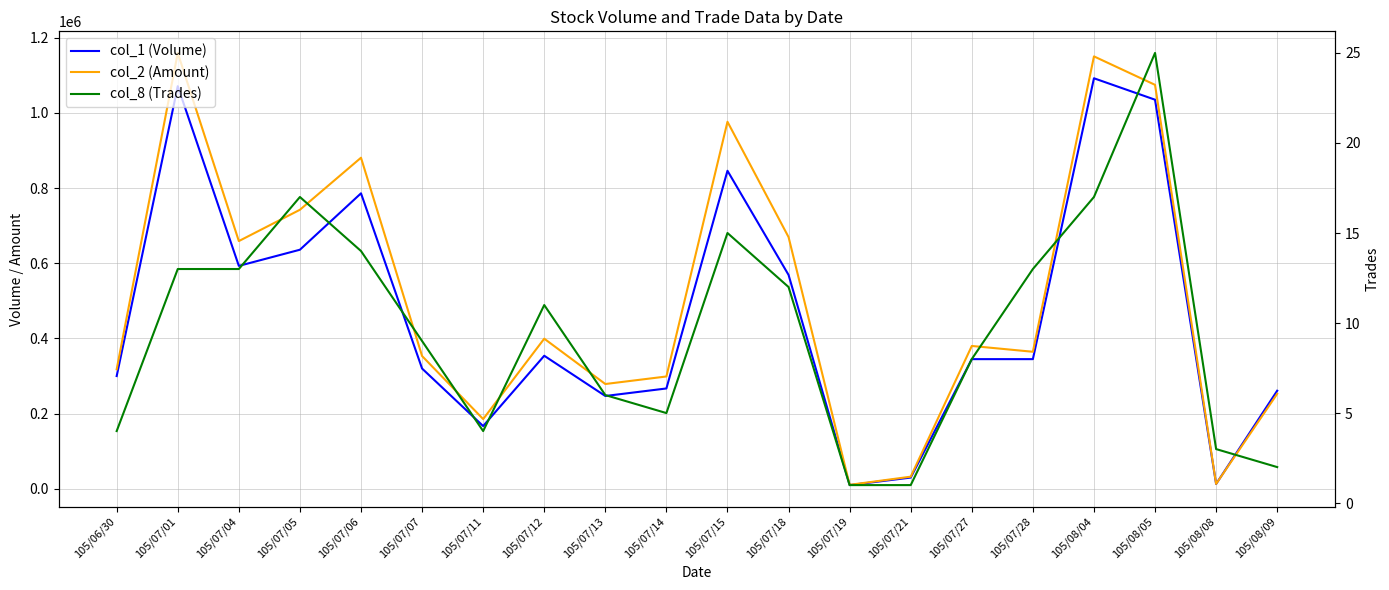

Reading right to left, what are all the values shown in this chart?

col_1 (Volume): 105/08/09=261000	105/08/08=13000	105/08/05=1035000	105/08/04=1092000	105/07/28=345000	105/07/27=345000	105/07/21=30000	105/07/19=10000	105/07/18=569000	105/07/15=846000	105/07/14=267000	105/07/13=247000	105/07/12=354000	105/07/11=167000	105/07/07=320000	105/07/06=786000	105/07/05=636000	105/07/04=593000	105/07/01=1071000	105/06/30=300000
col_2 (Amount): 105/08/09=252770	105/08/08=13160	105/08/05=1074530	105/08/04=1150210	105/07/28=364600	105/07/27=380050	105/07/21=32400	105/07/19=10700	105/07/18=669630	105/07/15=976290	105/07/14=298880	105/07/13=278840	105/07/12=399420	105/07/11=185600	105/07/07=353270	105/07/06=880720	105/07/05=742260	105/07/04=659010	105/07/01=1159370	105/06/30=318000
col_8 (Trades): 105/08/09=2	105/08/08=3	105/08/05=25	105/08/04=17	105/07/28=13	105/07/27=8	105/07/21=1	105/07/19=1	105/07/18=12	105/07/15=15	105/07/14=5	105/07/13=6	105/07/12=11	105/07/11=4	105/07/07=9	105/07/06=14	105/07/05=17	105/07/04=13	105/07/01=13	105/06/30=4